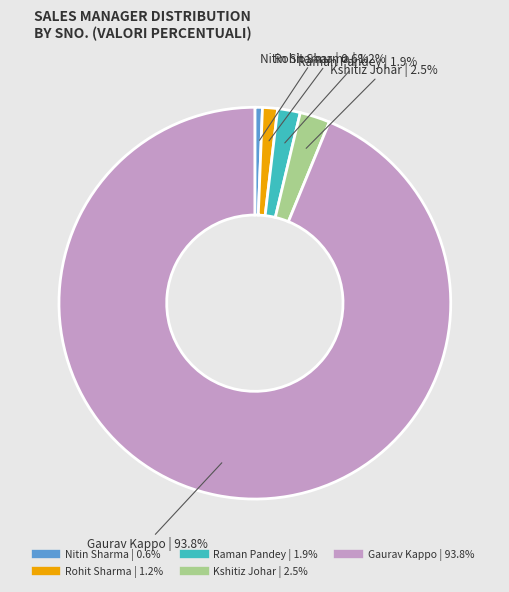

How much of the chart is everything except Rohit Sharma?

98.8%